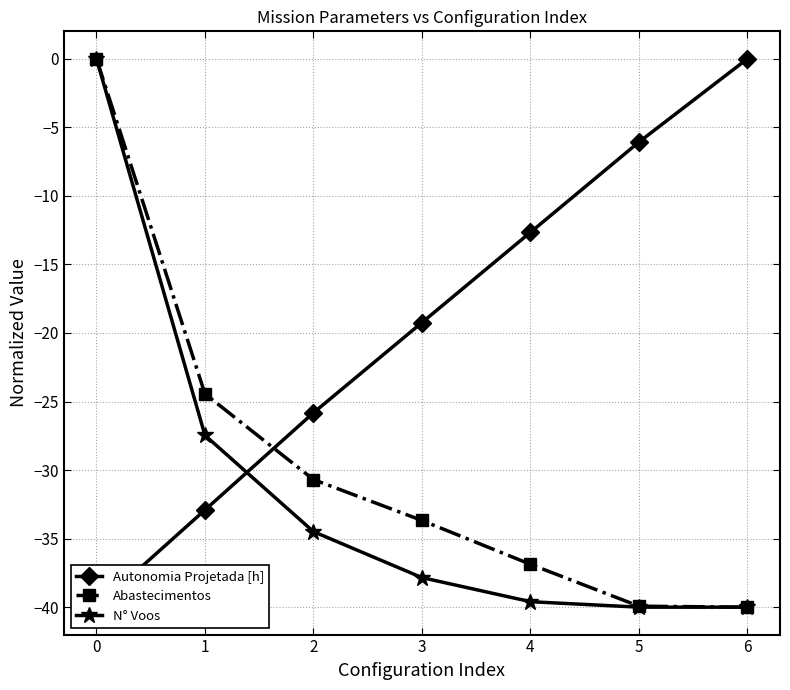

What is the difference between the maximum and minimum values in the N° Voos series?

40.0